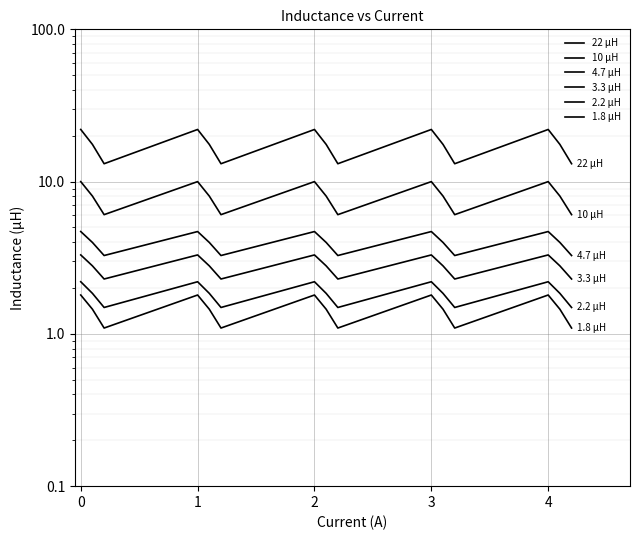

How many 3.3 μH values are between 2 and 3?

10